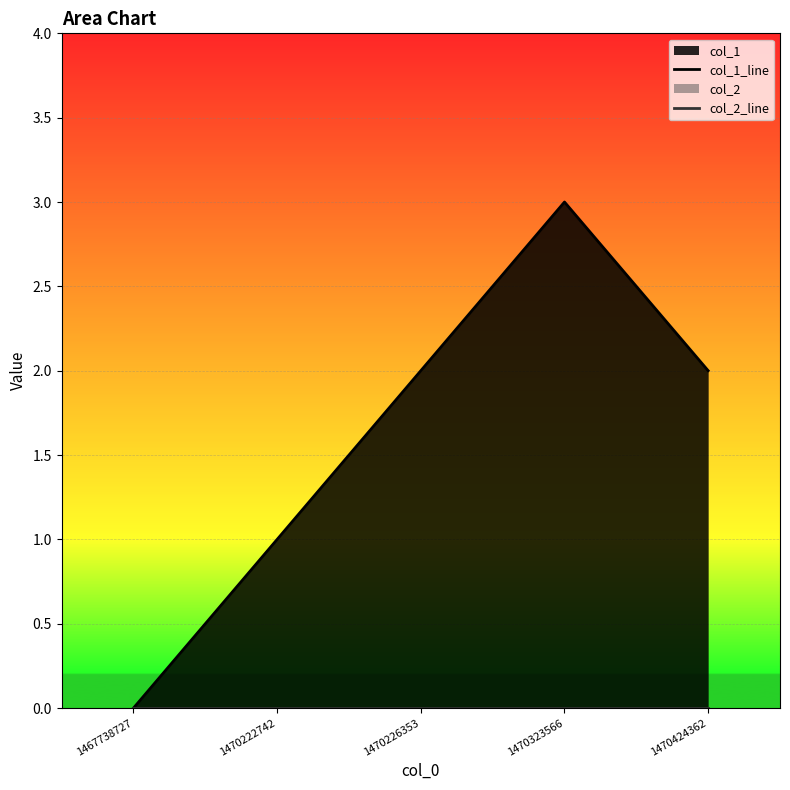

Which series changed the most between 1467738727 and 1470226353?

col_1_line